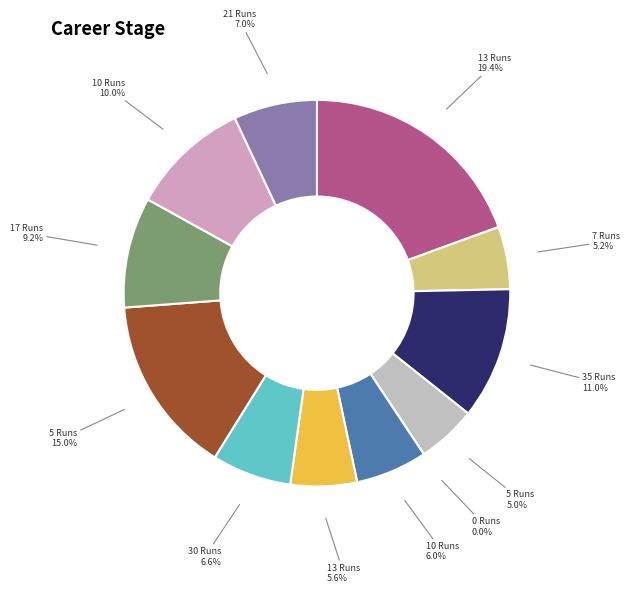

Is it true that 4 is 7% of the pie?

False